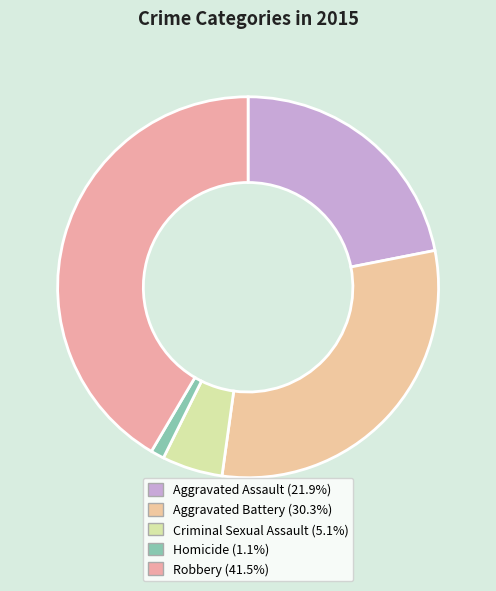

Between Aggravated Battery and Aggravated Assault, which is larger?

Aggravated Battery